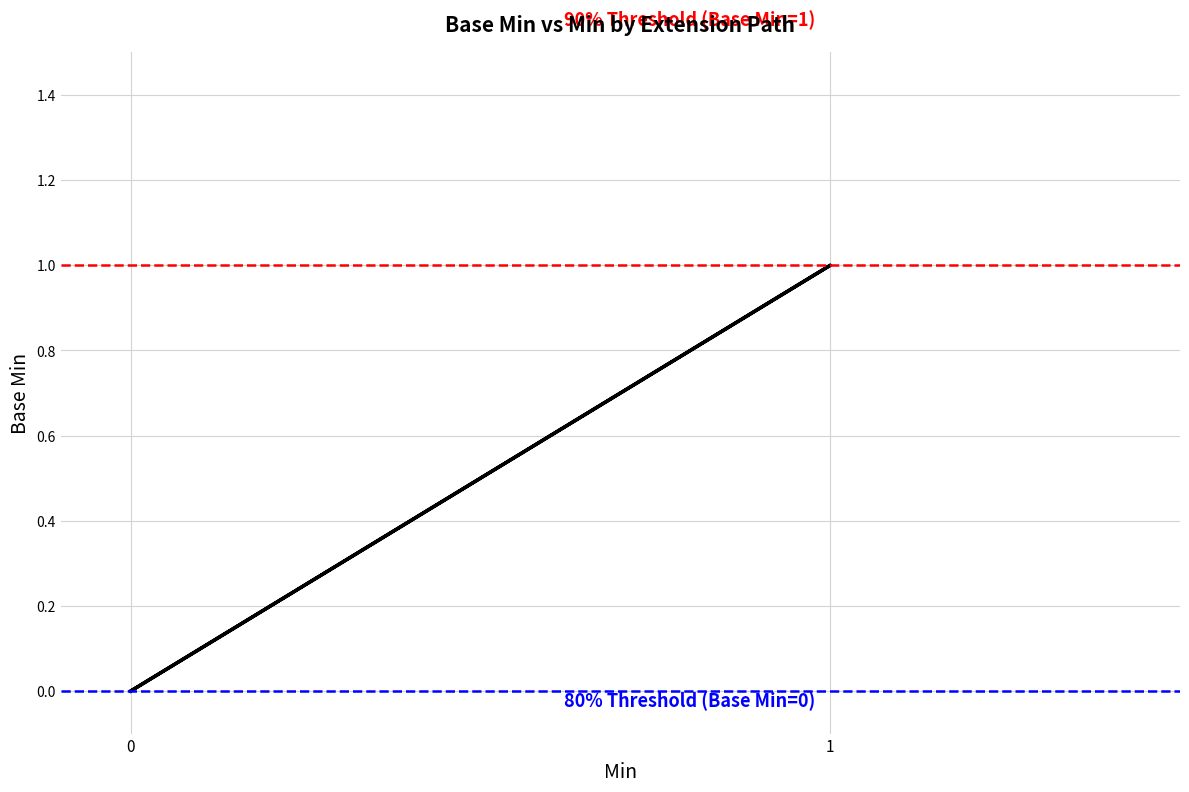

Is it true that the value at 3 is 1?

False